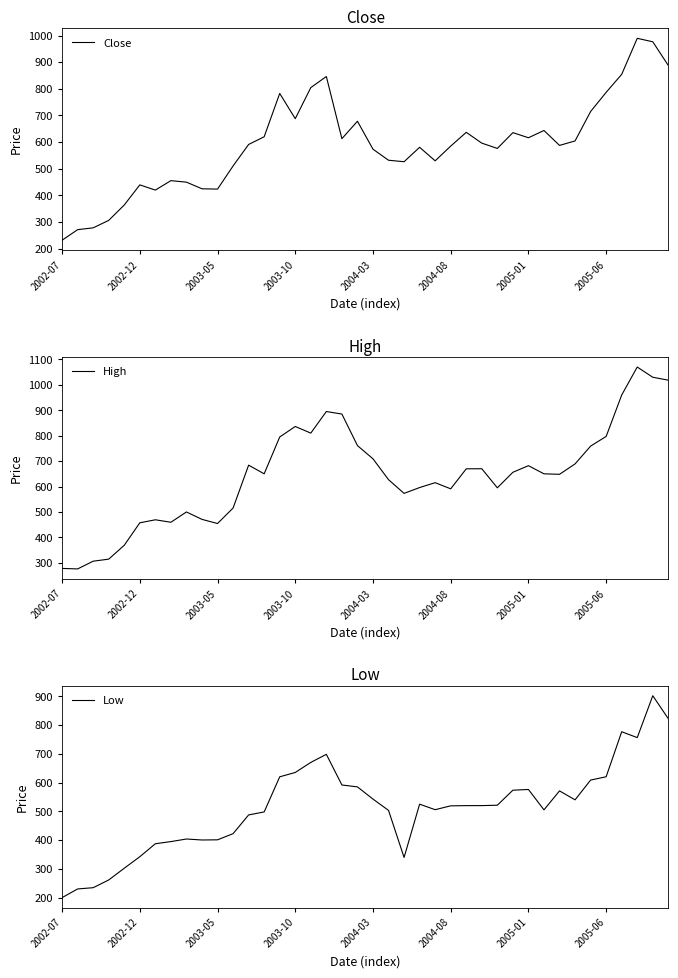

What is the minimum value for Close?

231.5